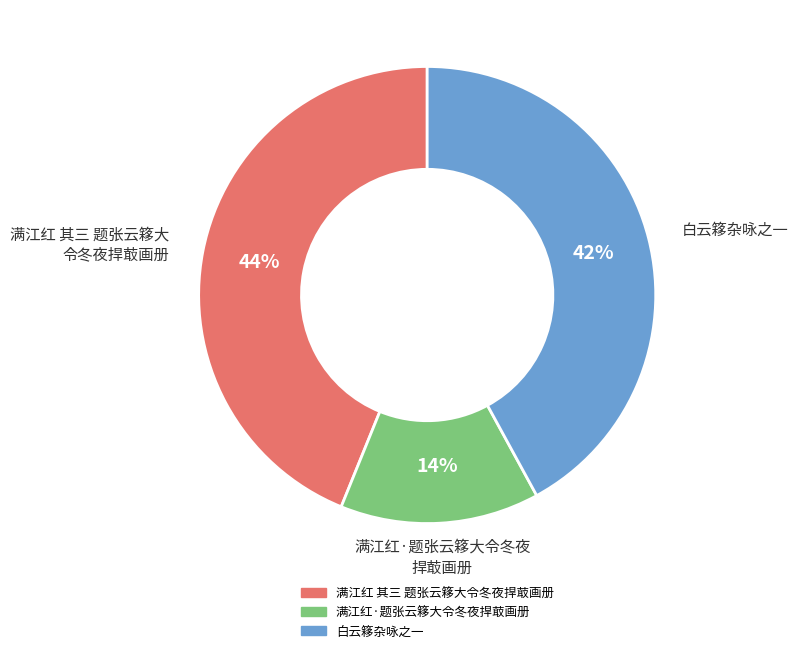

What is the largest slice in the pie chart?

满江红 其三 题张云簃大令冬夜捍菆画册